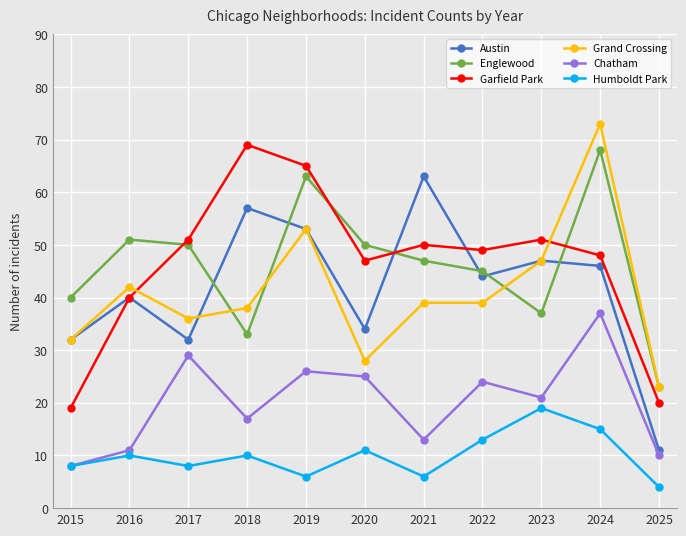

The value of Chatham at 2023 is 31. True or false?

False